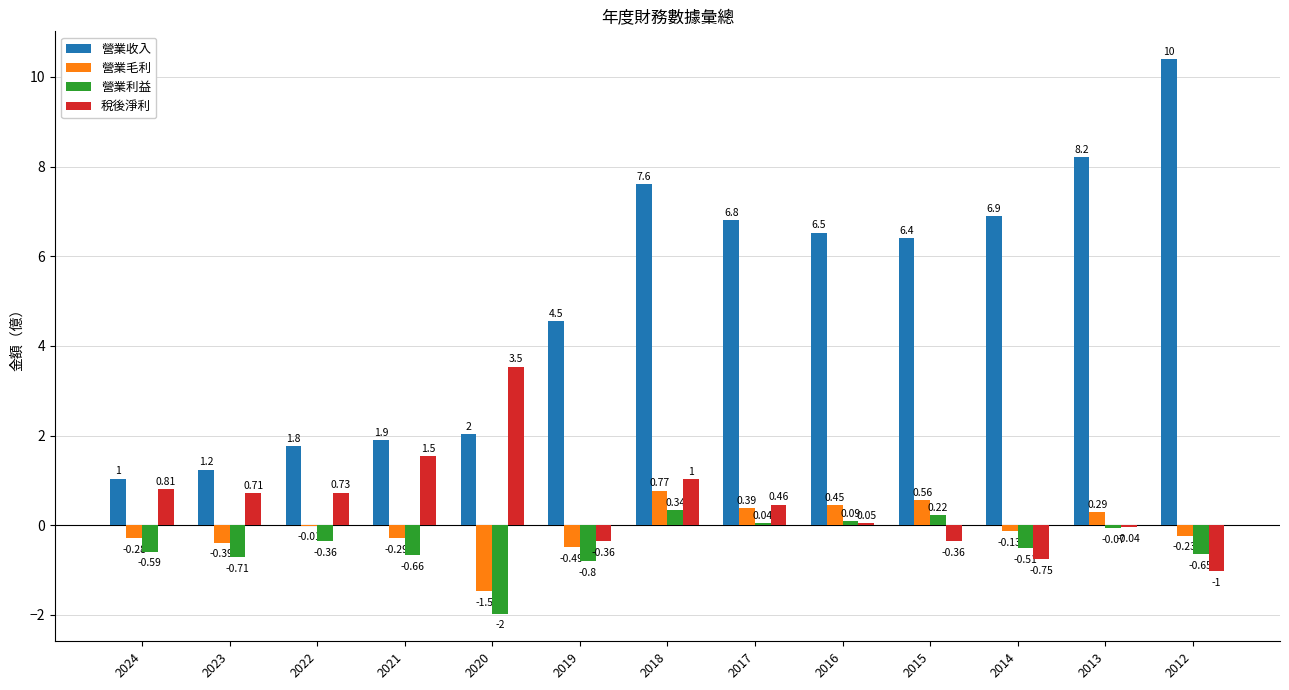

Which series has the largest total across all categories?

營業收入